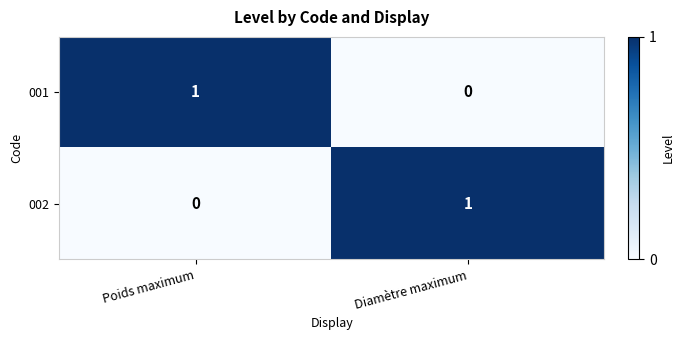

Count the number of data series in this chart.

2